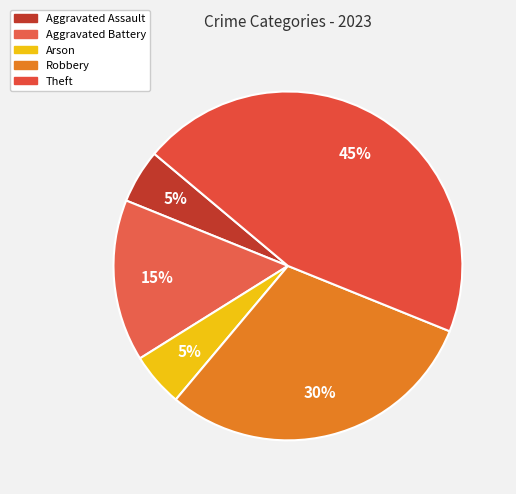

How many slices are in this pie chart?

5